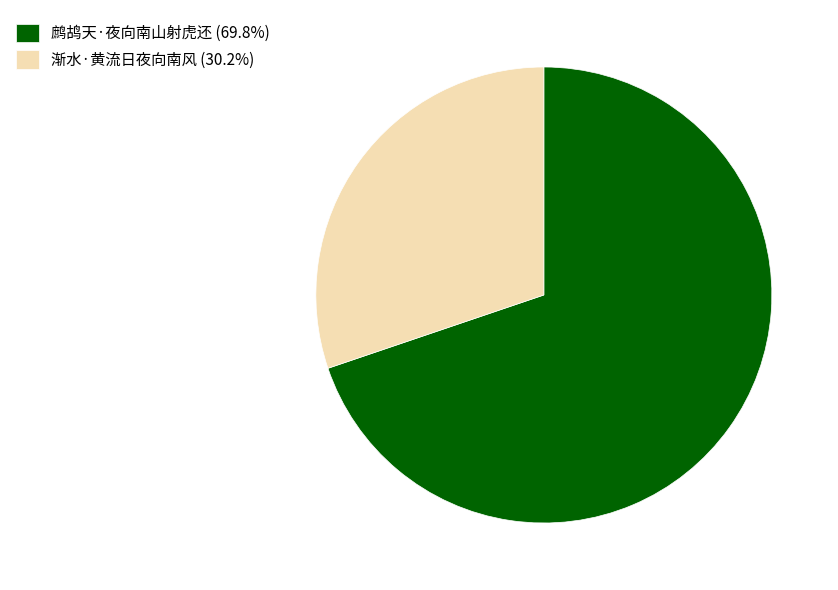

What is the largest slice in the pie chart?

鹧鸪天·夜向南山射虎还